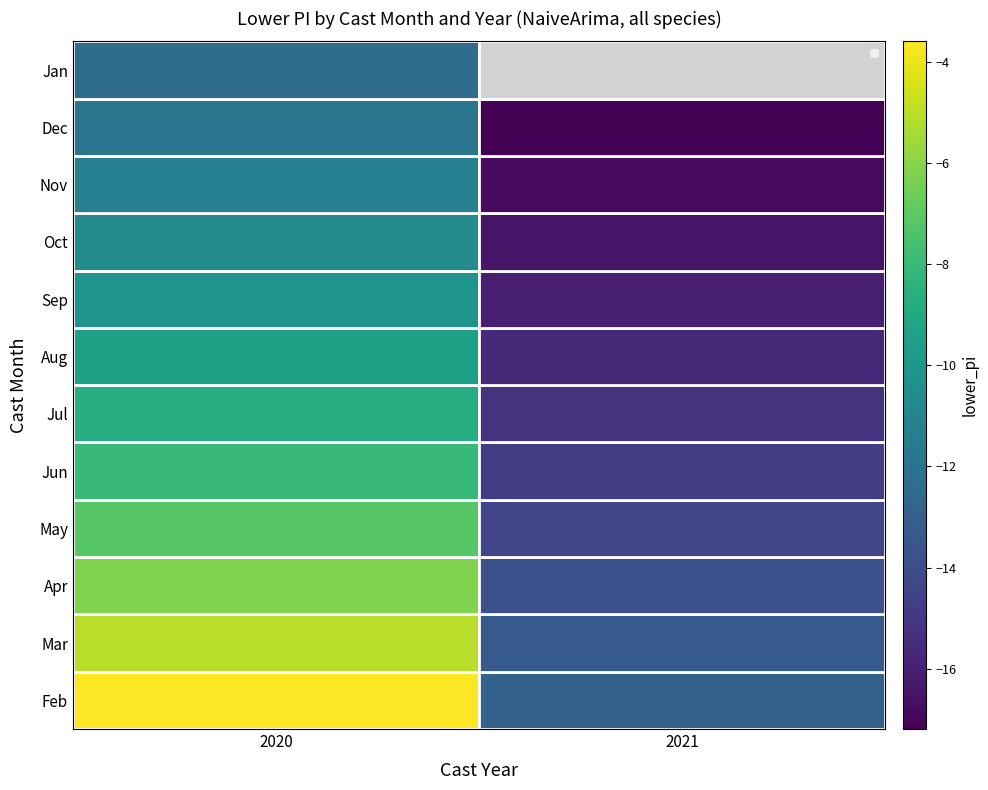

What is the approximate value of Mar at 2020?

-11.9